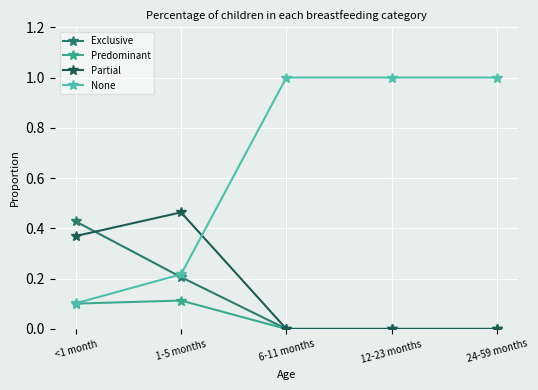

At which label does Partial reach its peak?

1-5 months